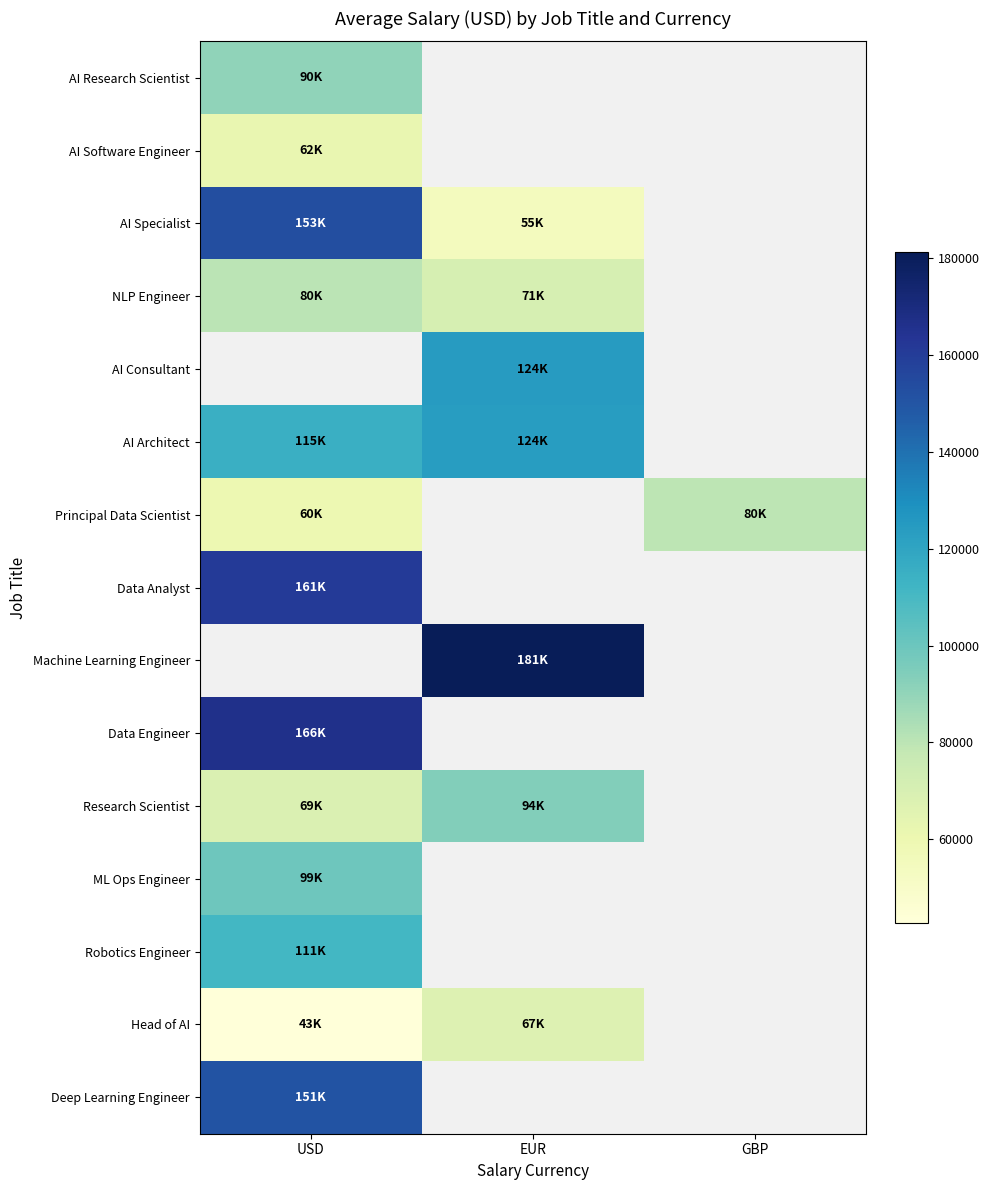

How many positive values does the Data Engineer series have?

1